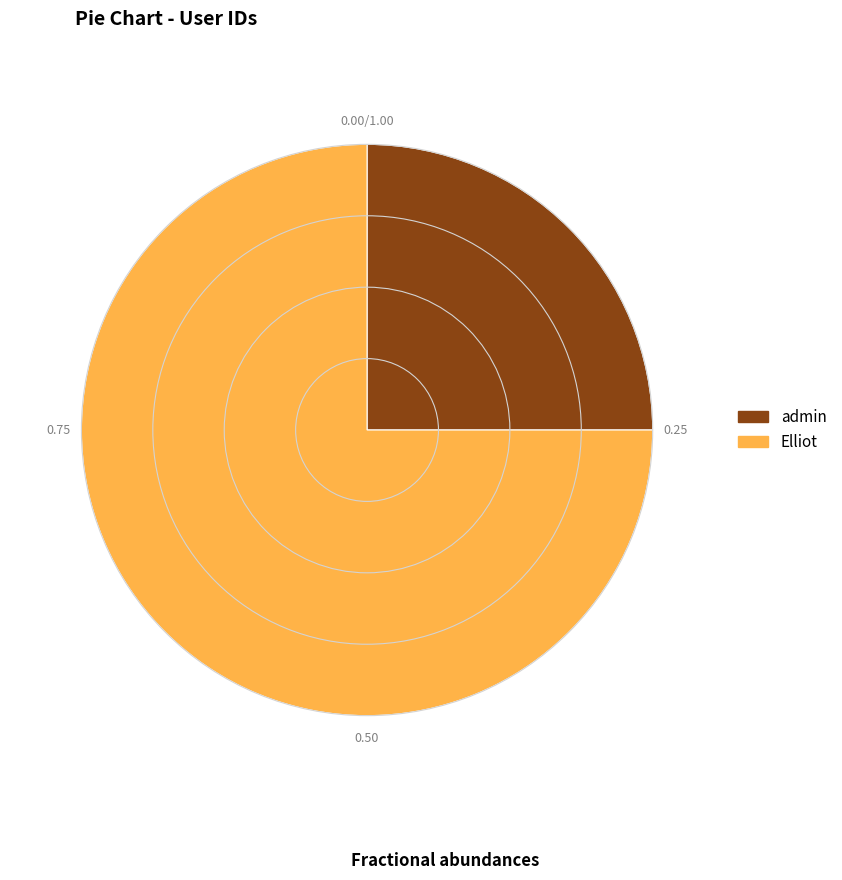

Rank the categories by value from lowest to highest.

admin, Elliot